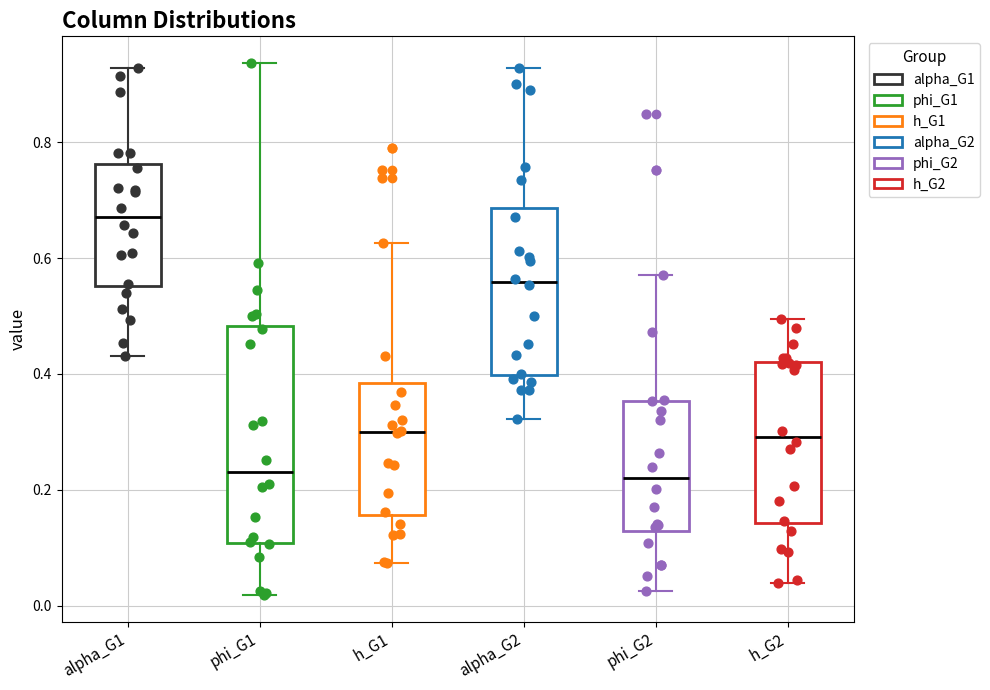

Reading left to right, transcribe this box plot: for each box, give where its median line is, the range the box spans, and where its two whiskers end, as read against the y-axis. The values are not printed on the chart, so give them approximately, as read against the axis.

alpha_G1: median 0.68, box 0.56 to 0.76, whiskers 0.44 to 0.92
phi_G1: median 0.24, box 0.10 to 0.48, whiskers 0.02 to 0.94
h_G1: median 0.30, box 0.16 to 0.38, whiskers 0.08 to 0.62
alpha_G2: median 0.56, box 0.40 to 0.68, whiskers 0.32 to 0.92
phi_G2: median 0.22, box 0.12 to 0.36, whiskers 0.02 to 0.58
h_G2: median 0.30, box 0.14 to 0.42, whiskers 0.04 to 0.50